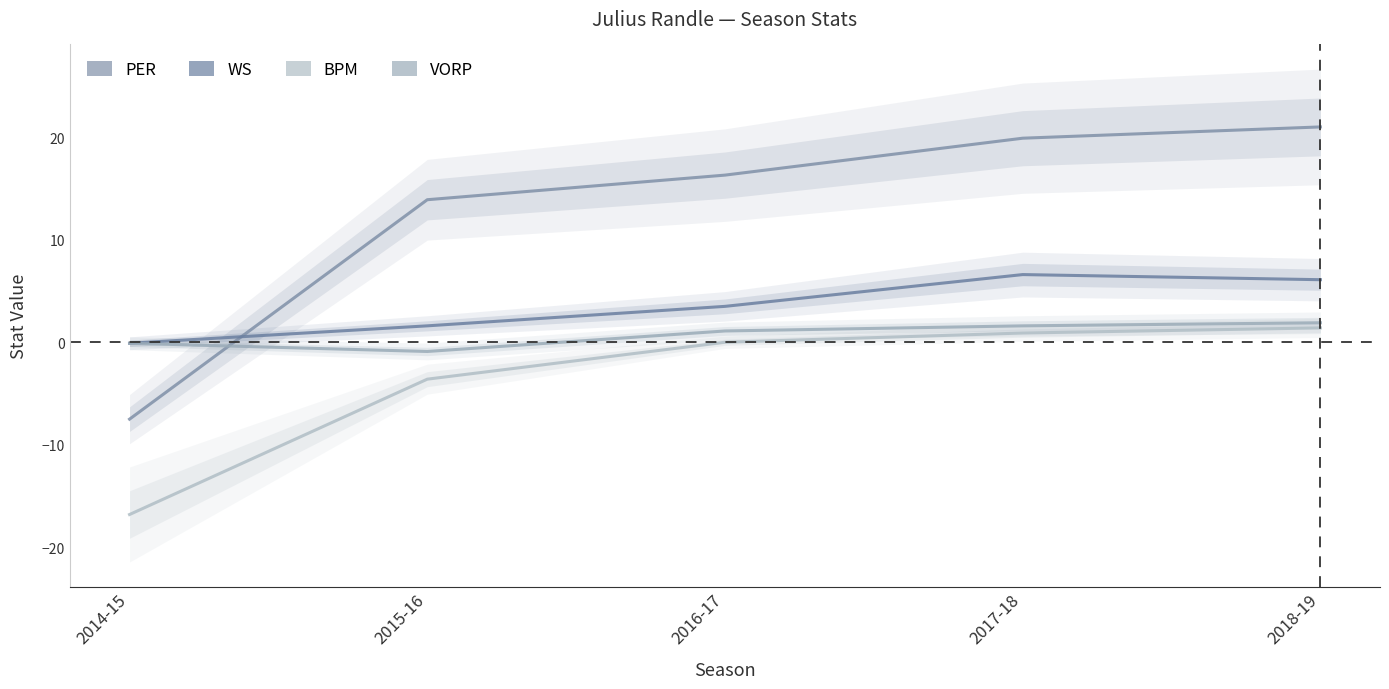

What is the maximum value shown in the chart?

21.0